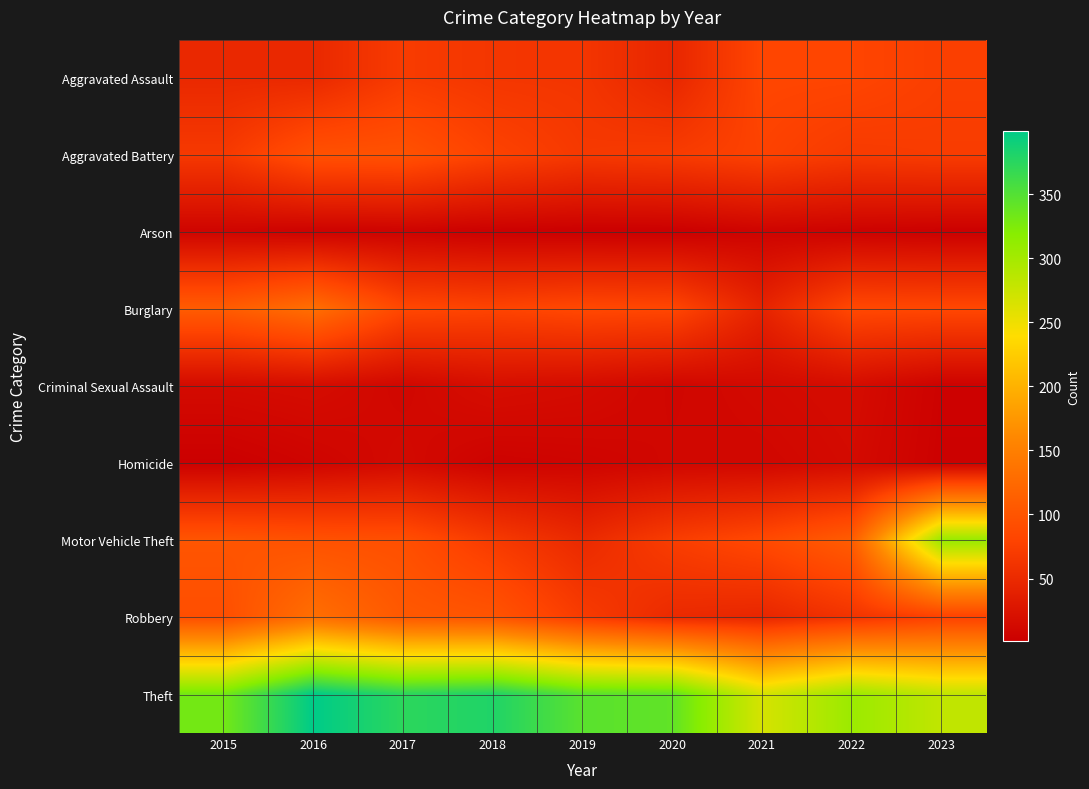

What is the difference between the highest and lowest values at 2016?

395